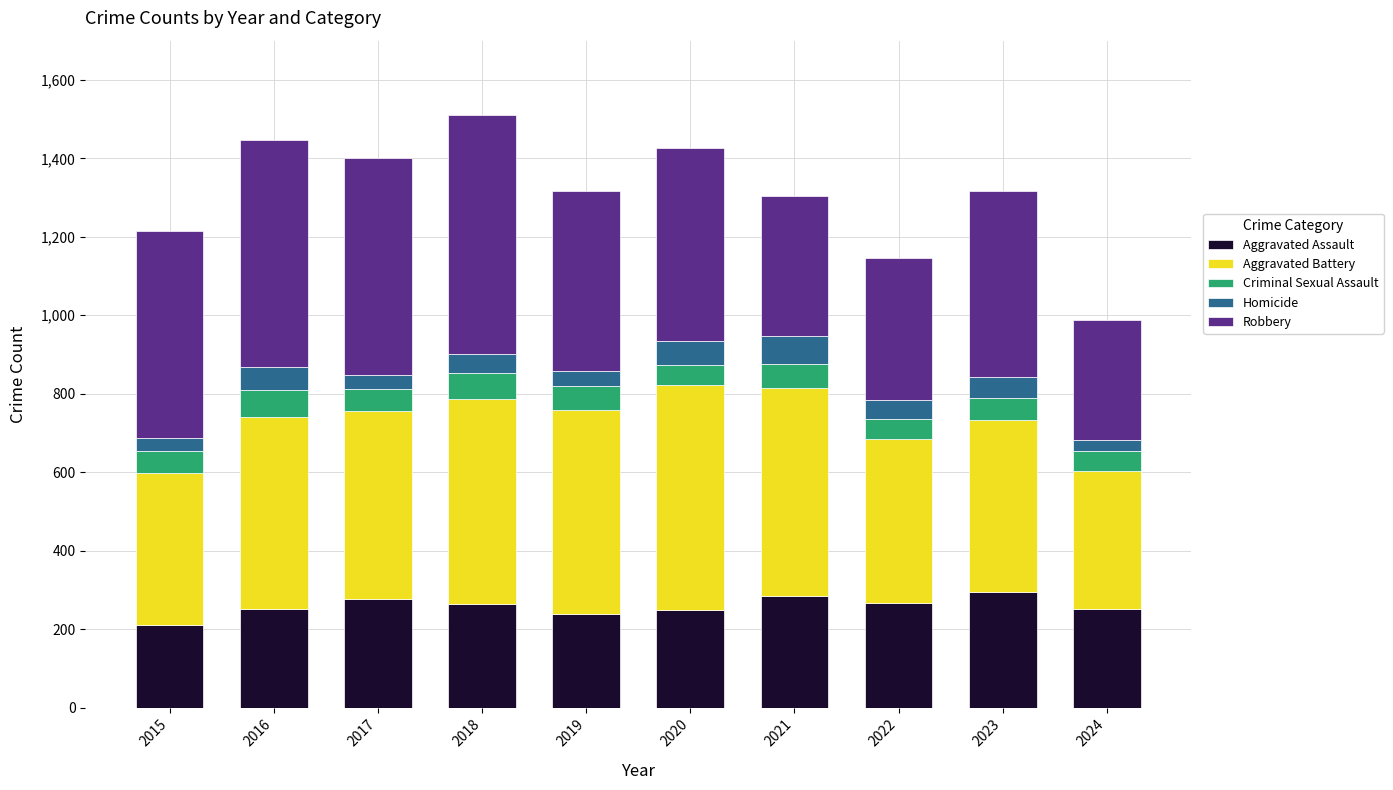

What is the sum of the Aggravated Assault values at 2023 and 2022?

562